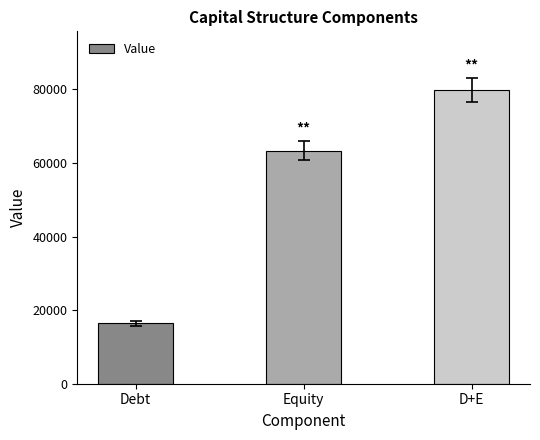

List the labels in order of value, largest first.

D+E, Equity, Debt